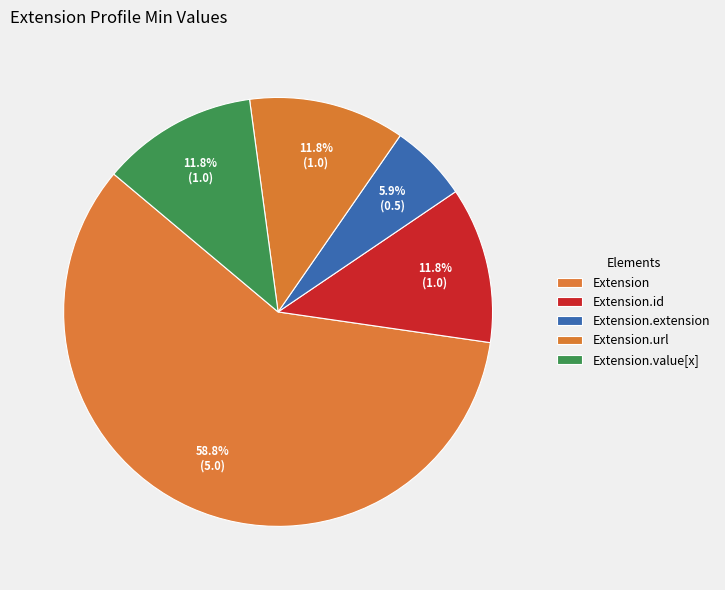

How many slices are in this pie chart?

5